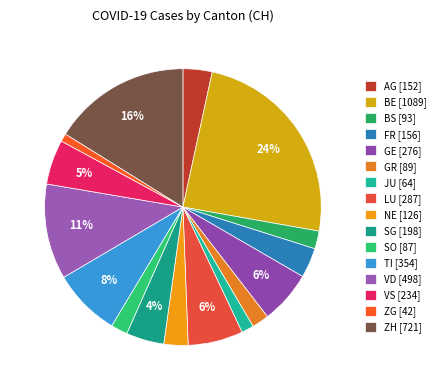

How many slices are in this pie chart?

16